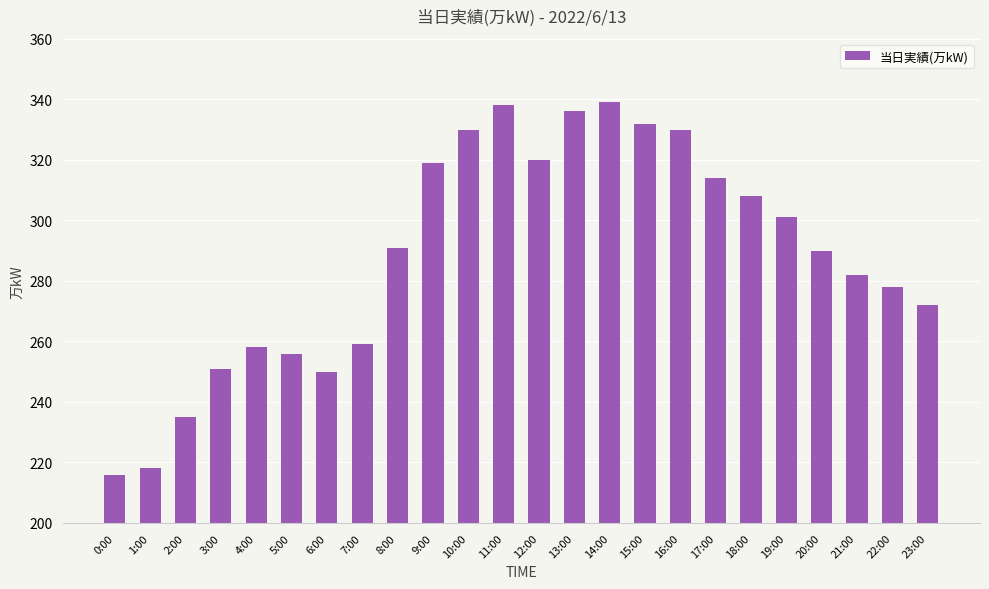

What value does the data have at 7:00, to the nearest 10?

260